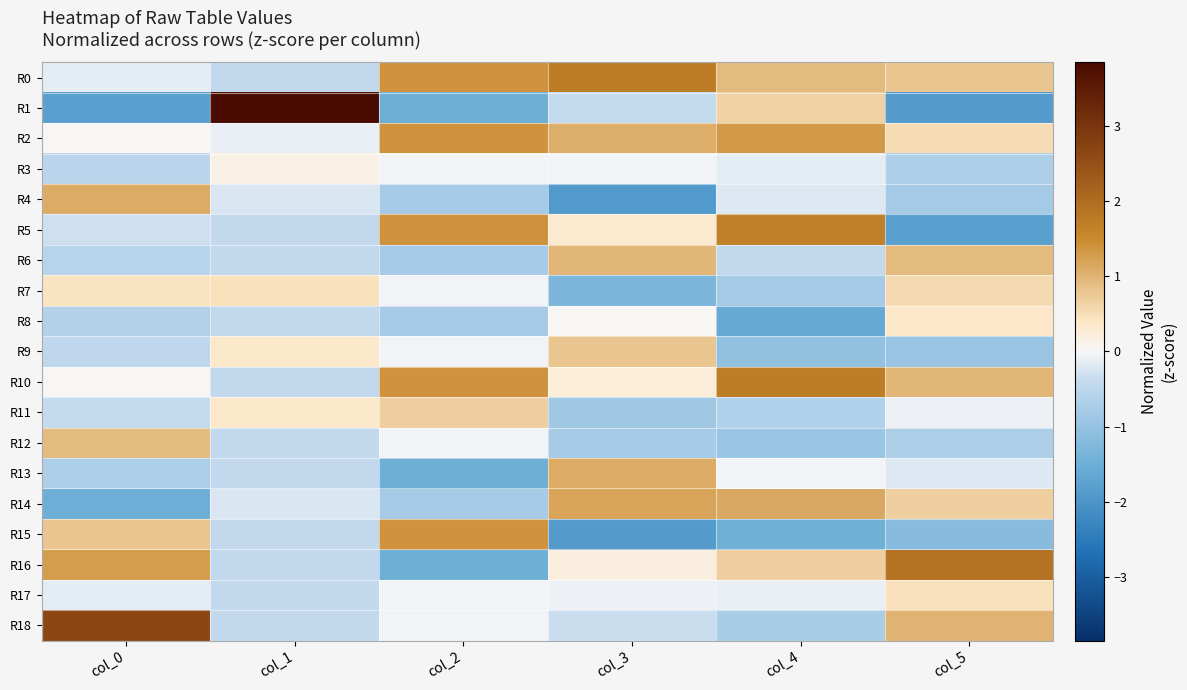

How many series are shown in this chart?

19